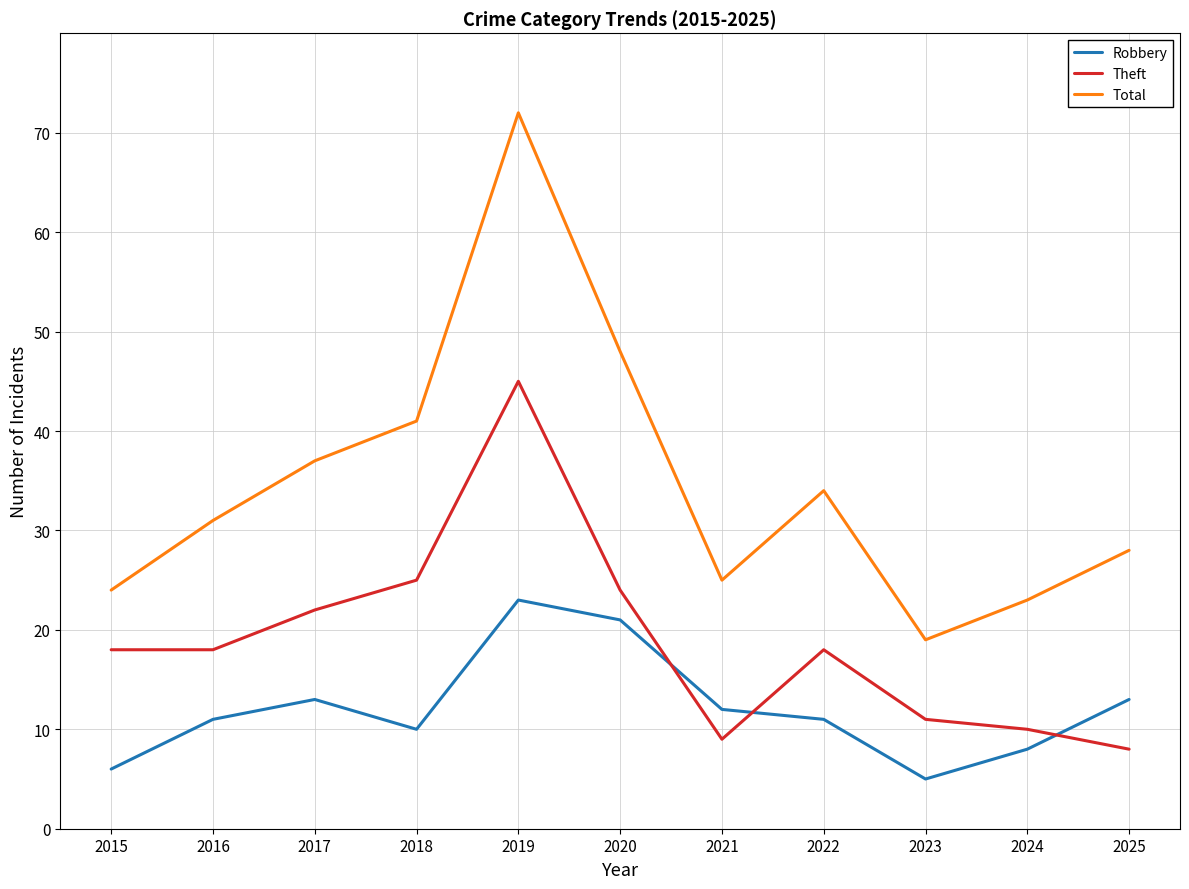

At 2021, list the series in order from smallest to largest.

Theft, Robbery, Total